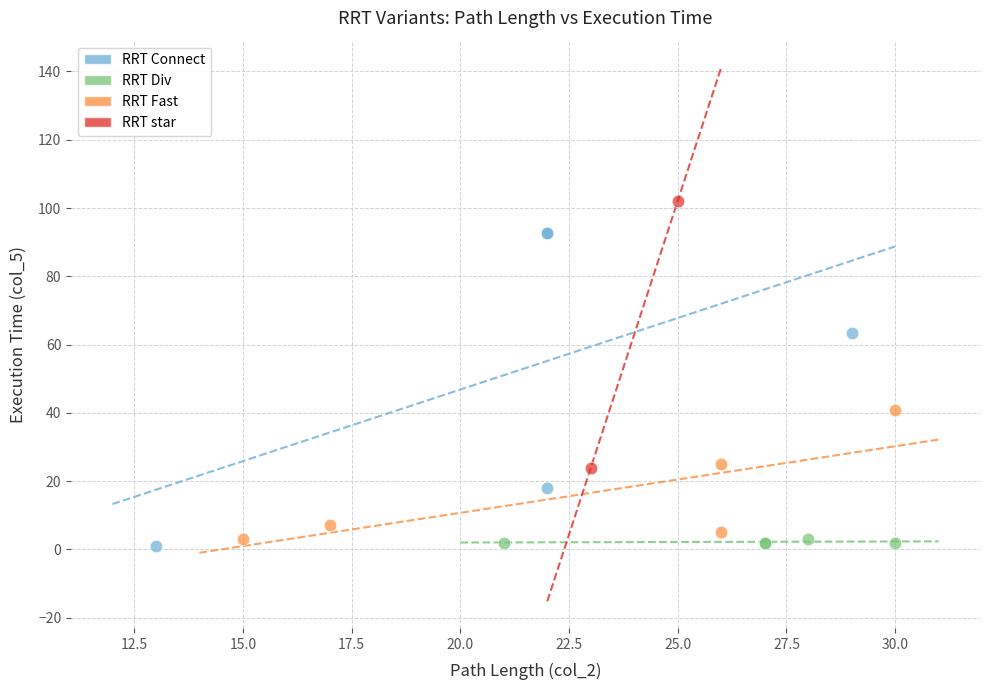

Which series contains the highest Y value?

RRT star